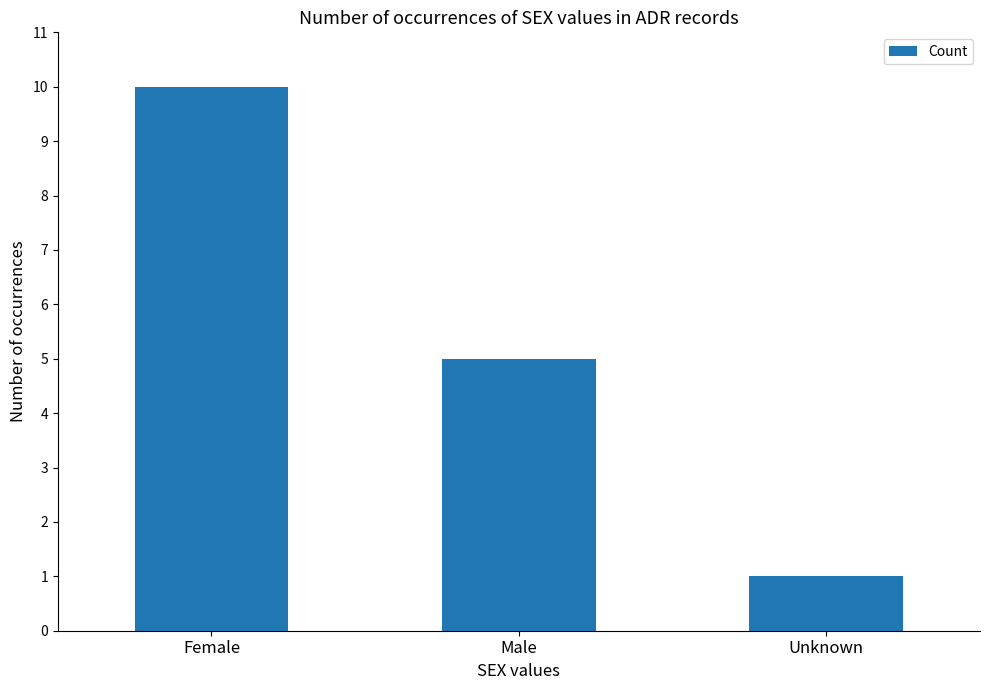

Reading left to right, transcribe all the data shown in this chart.

10	5	1